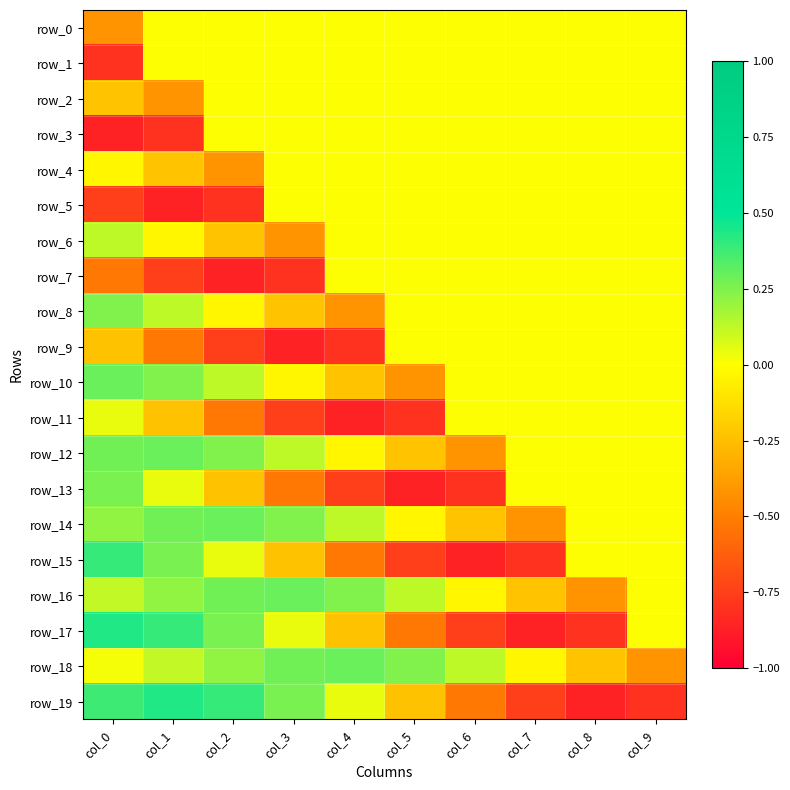

How many negative values does the row_12 series have?

3